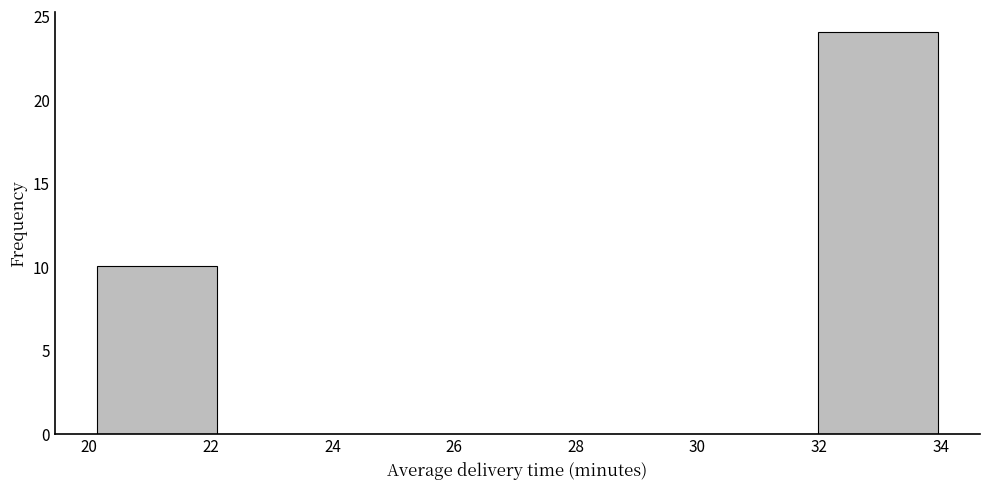

Reading left to right, list every bar in this chart as the range it spans on the x-axis followed by its height. Neither the bar edges nor the heights are printed on the chart, so give them approximately, as read against the axes.

20.2 to 22.2: 10
22.2 to 24.0: 0
24.0 to 26.0: 0
26.0 to 28.0: 0
28.0 to 30.0: 0
30.0 to 32.0: 0
32.0 to 34.0: 24